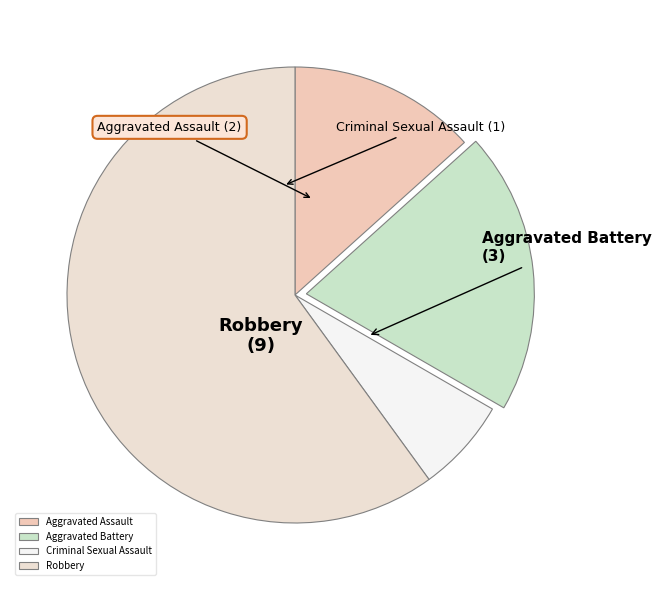

Does any single category account for the majority?

Yes